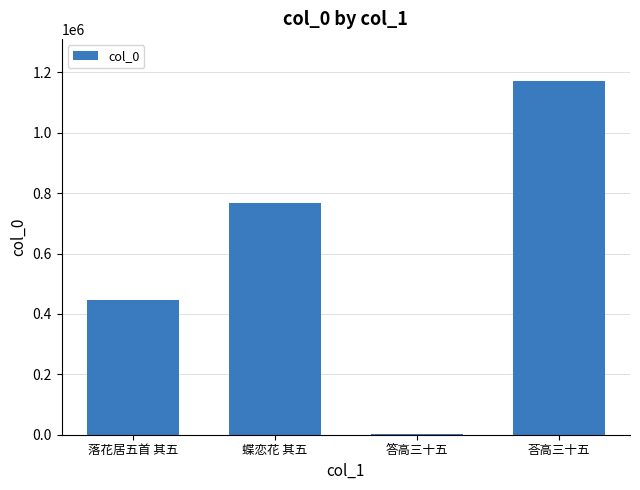

What is the maximum value shown in the chart?

1170682